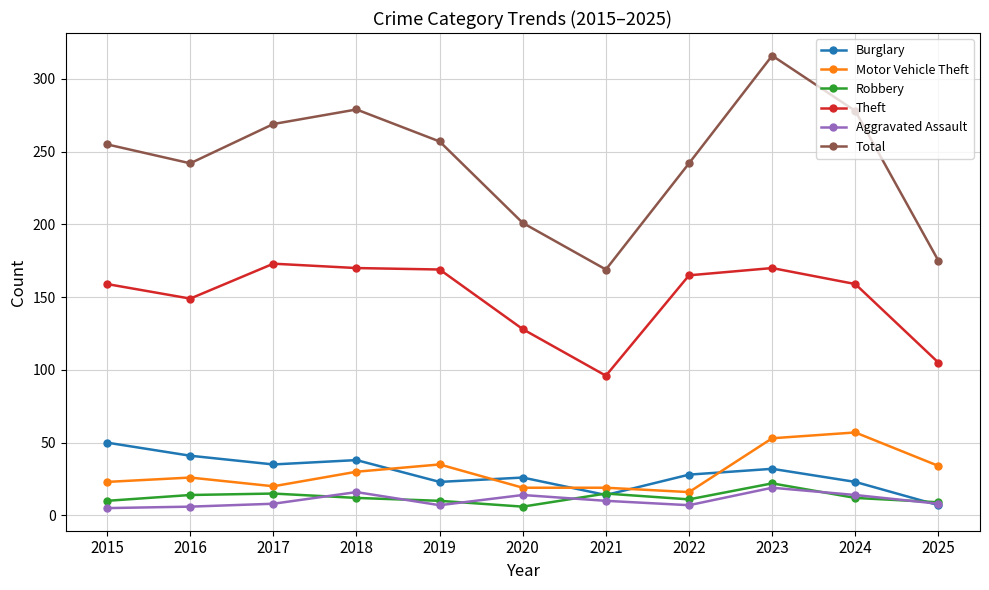

Which category has the highest value across all series?

2023